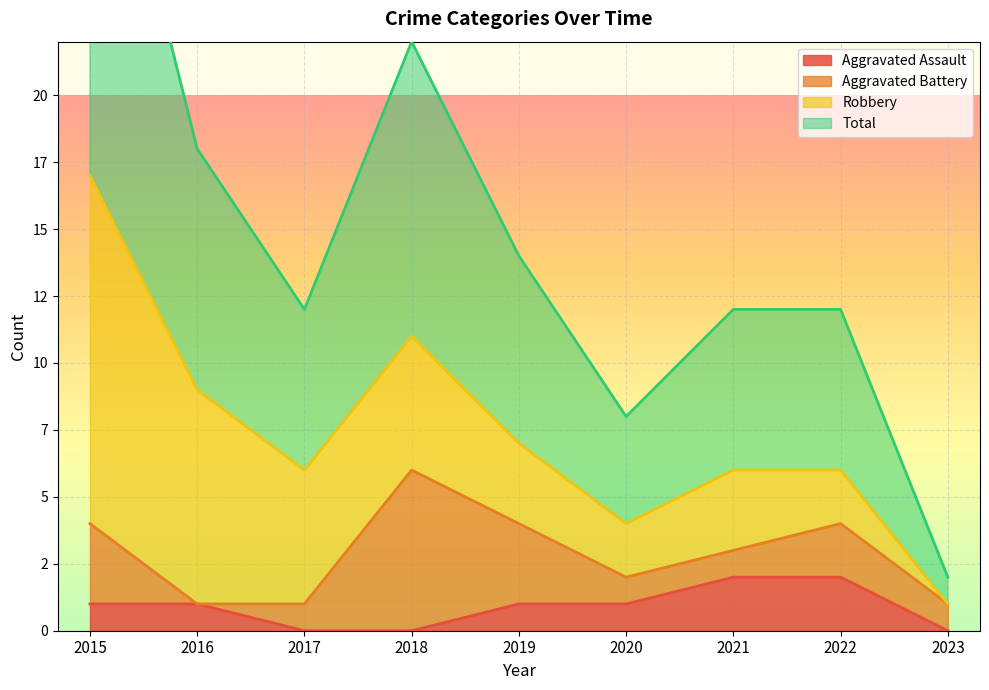

Where does the Total series first go above 6?

2015